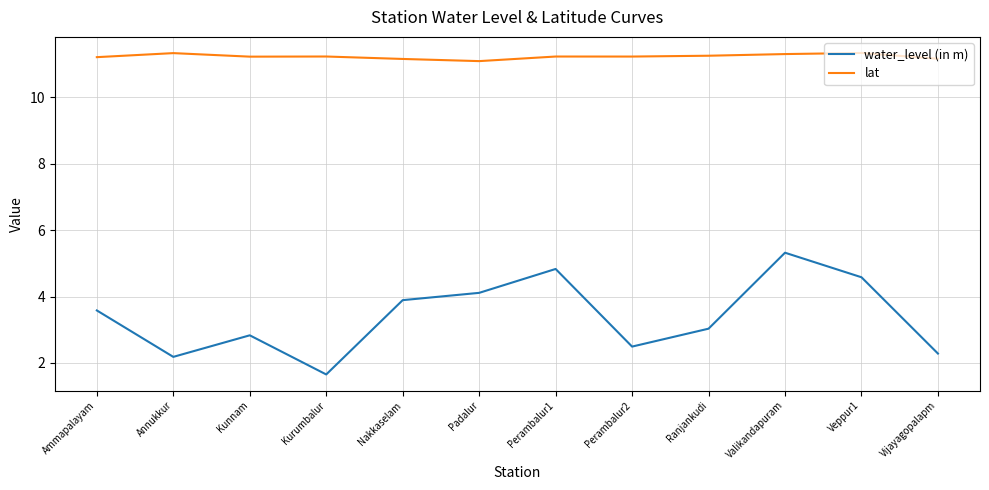

At how many categories does at least one series exceed 1?

12